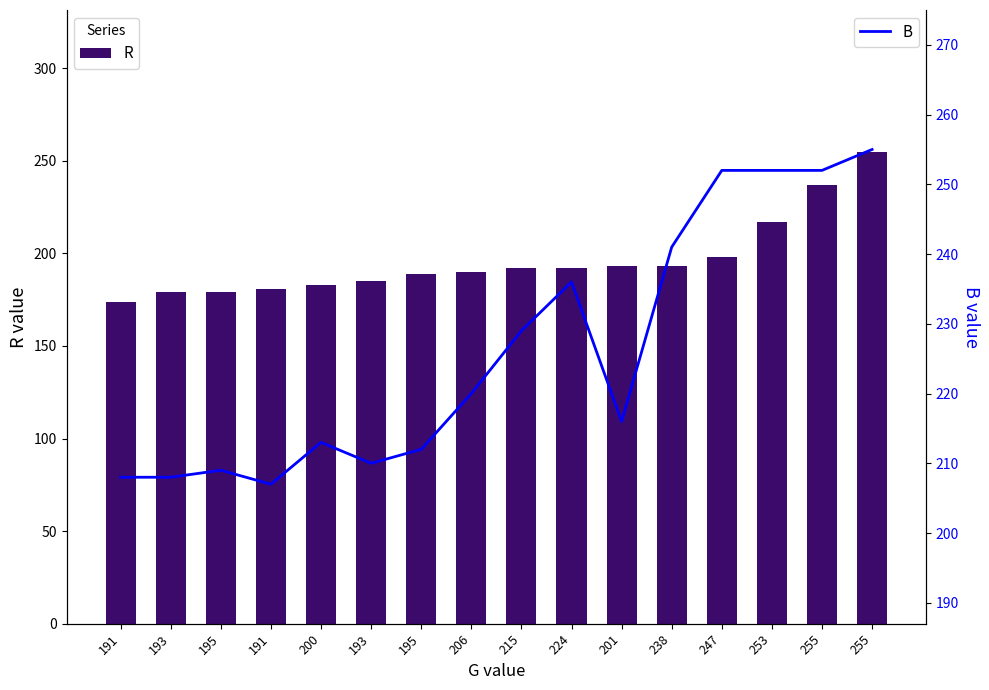

The value of R at 193 is 179. True or false?

True